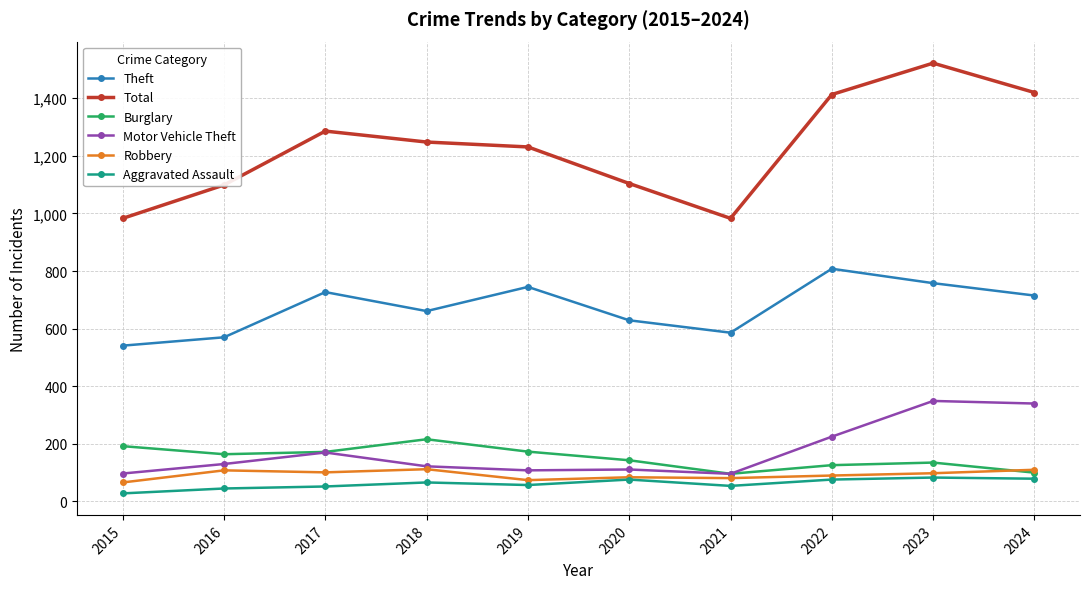

How many values in the Robbery series are below 98?

5